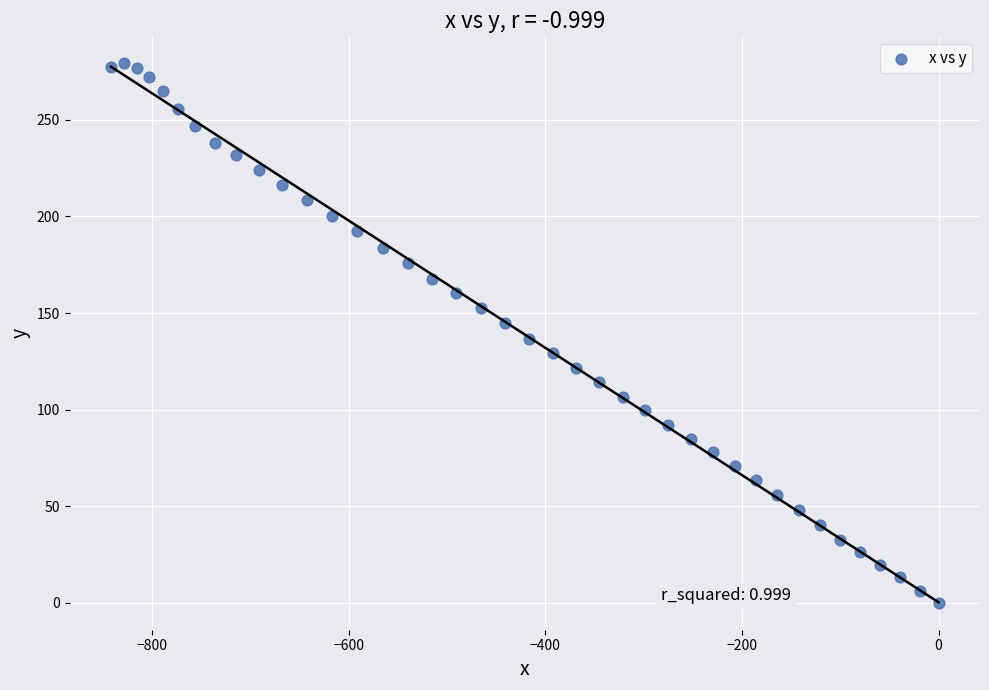

What is the range of Y values (max minus min)?

279.3